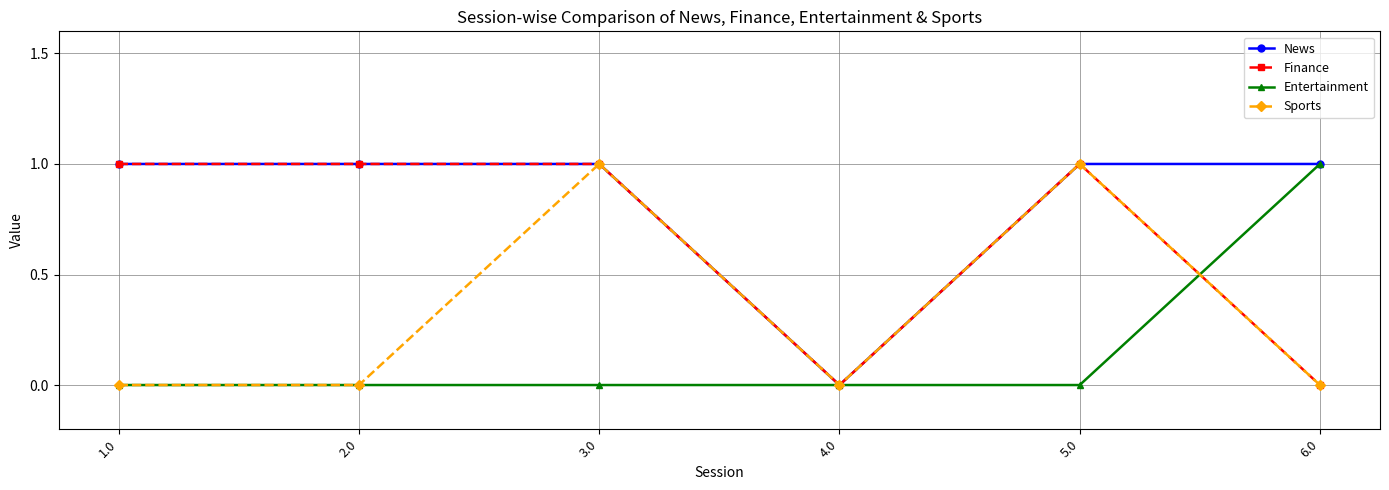

Does the chart have visible grid lines?

Yes